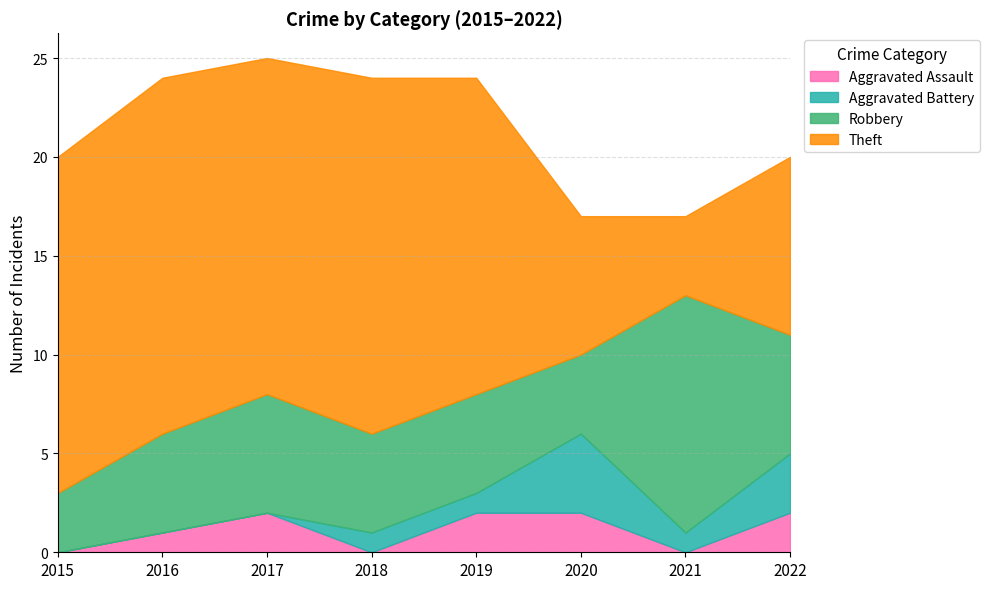

Reading left to right, list all the values displayed in this chart.

Aggravated Assault: 2015=0	2016=1	2017=2	2018=0	2019=2	2020=2	2021=0	2022=2
Aggravated Battery: 2015=0	2016=0	2017=0	2018=1	2019=1	2020=4	2021=1	2022=3
Robbery: 2015=3	2016=5	2017=6	2018=5	2019=5	2020=4	2021=12	2022=6
Theft: 2015=17	2016=18	2017=17	2018=18	2019=16	2020=7	2021=4	2022=9